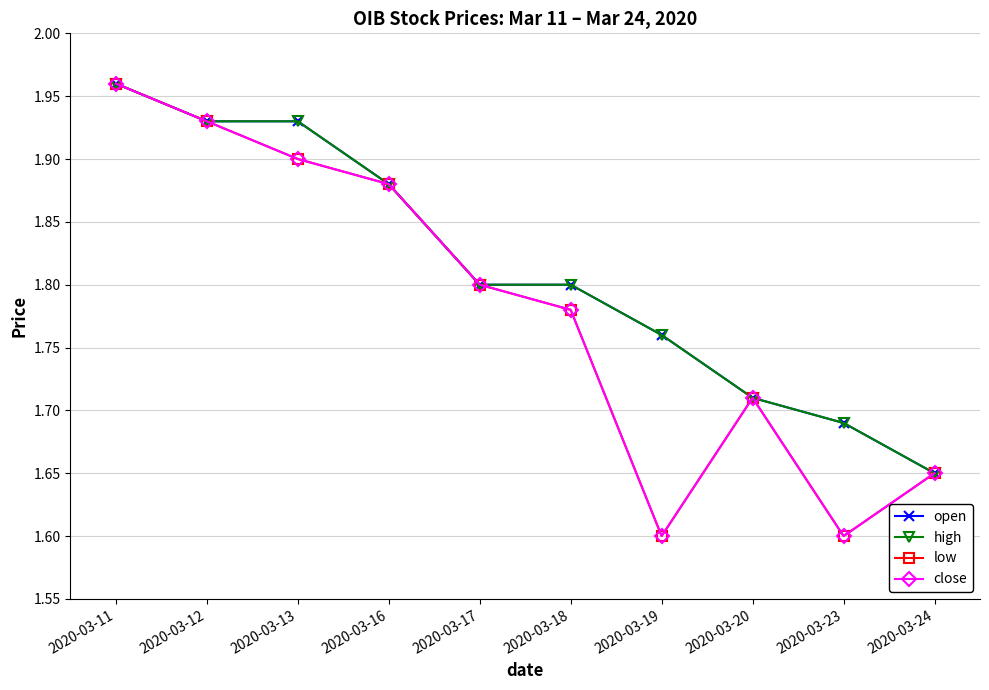

Where is the first local minimum for low?

2020-03-19